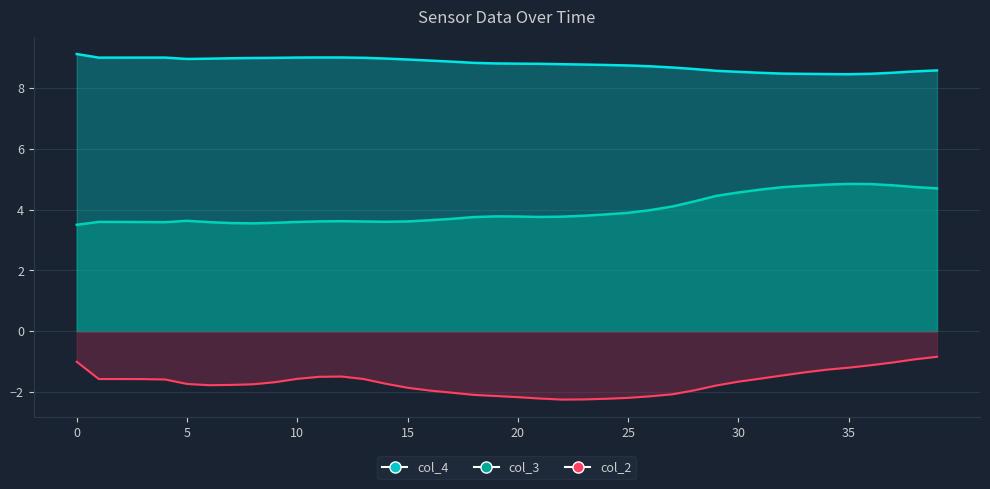

What is the sum of the col_2 values at 22 and 16?

-4.2